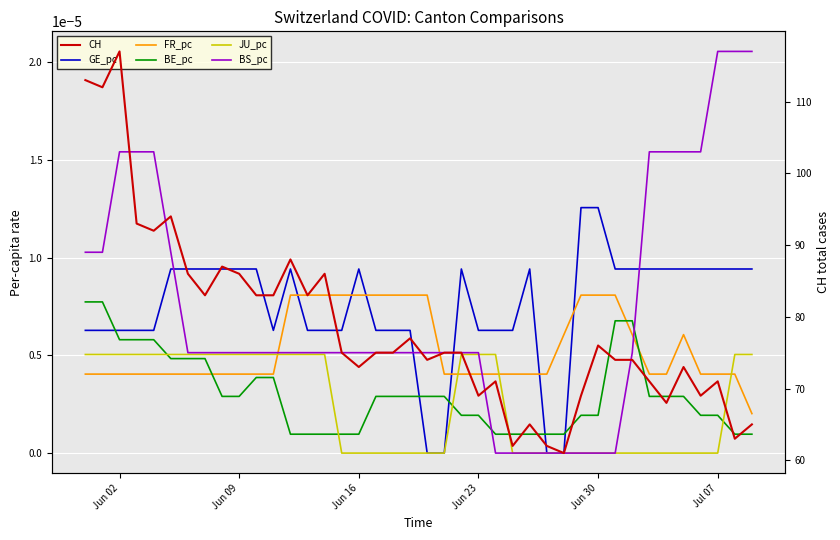

True or false: BS_pc and JU_pc cross at least once.

True